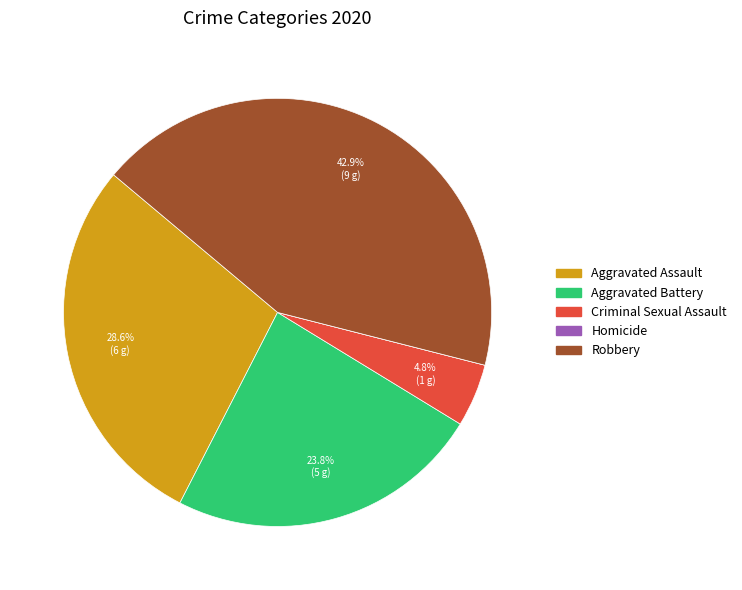

Which category has the biggest portion of the pie?

Robbery